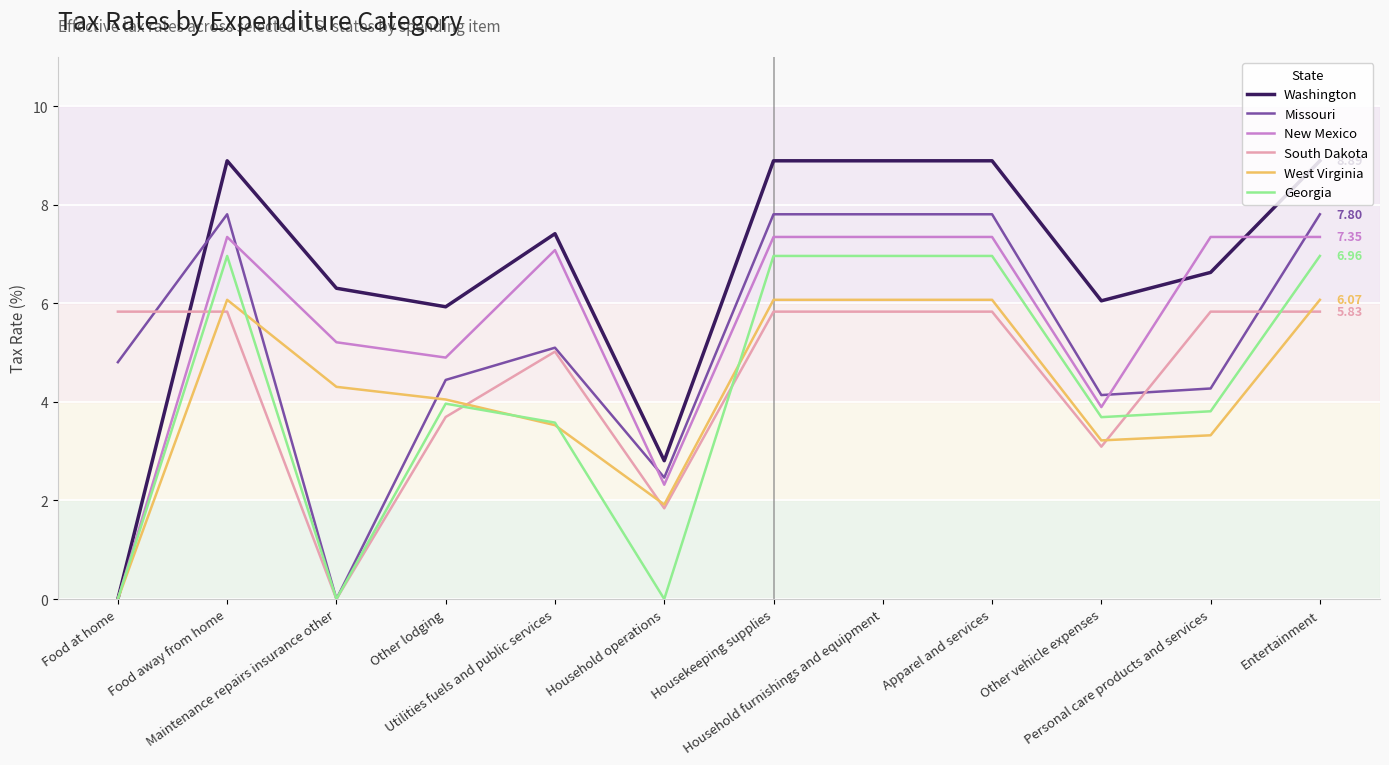

What value does the South Dakota series have at Household furnishings and equipment?

5.8